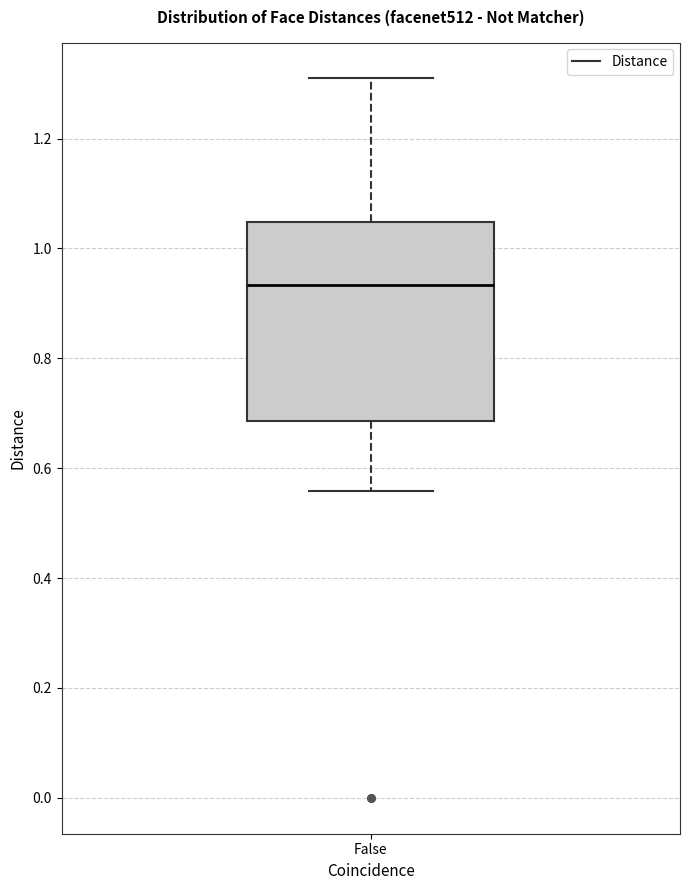

Where does the upper whisker of the box for False end on the y-axis? The values are not printed on the chart, so give them approximately, as read against the axis.

1.30